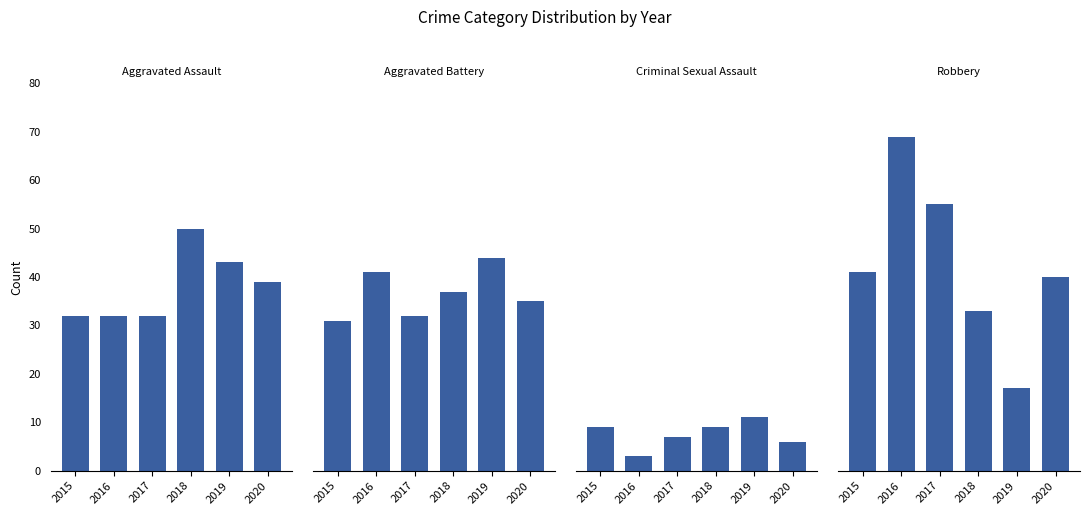

Which category has the lowest value in the Robbery series?

2019